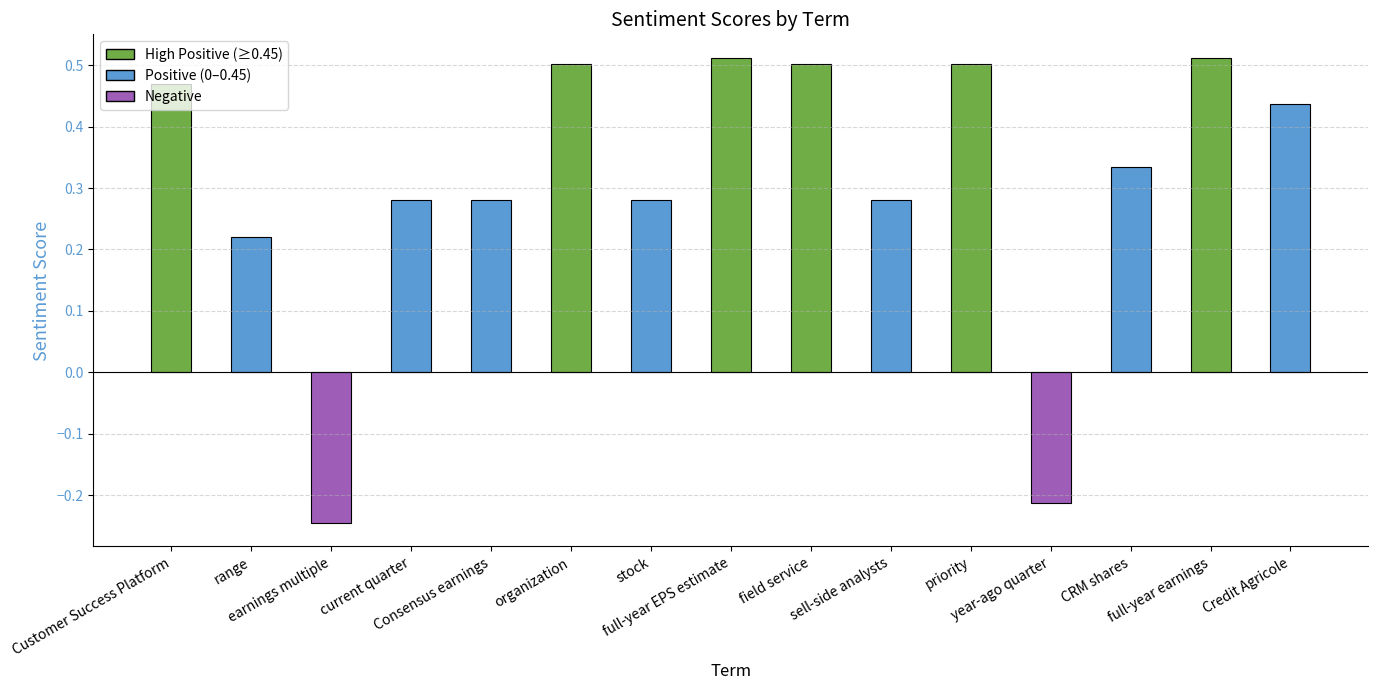

What is the difference between the second highest and second lowest values?

0.7